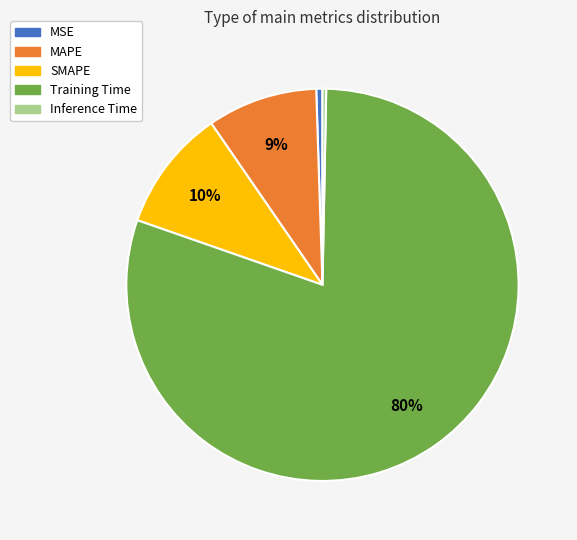

True or false: SMAPE accounts for 1% of the total.

False